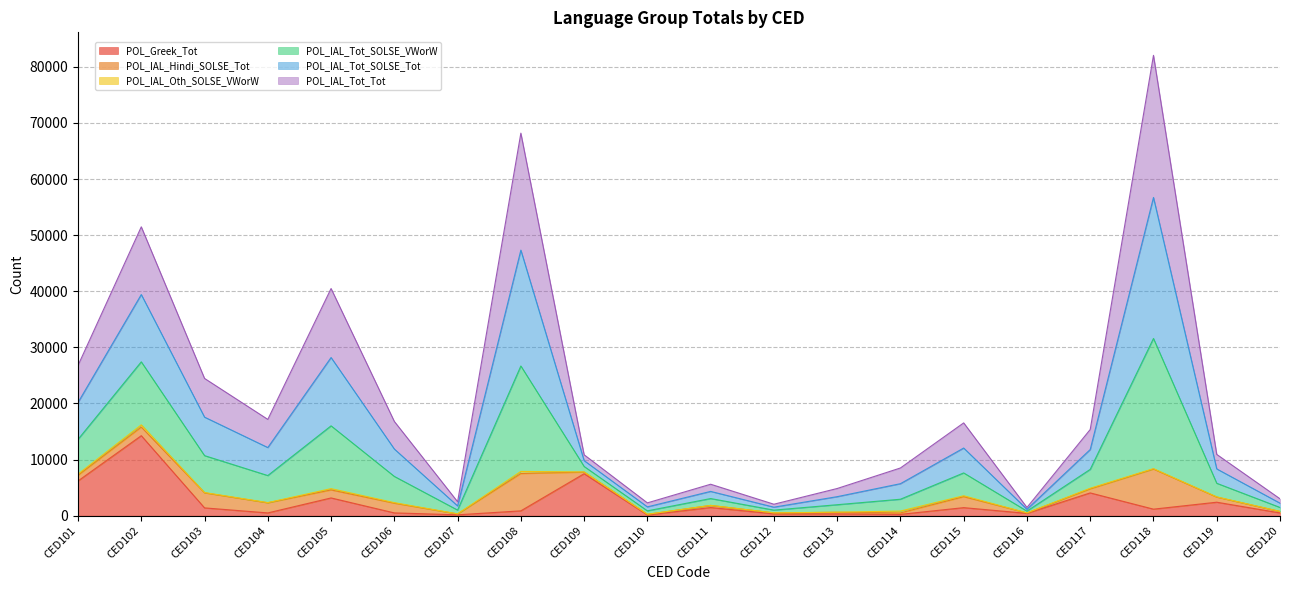

What is the value of the POL_IAL_Tot_SOLSE_Tot point at the 18th from the left?

56711